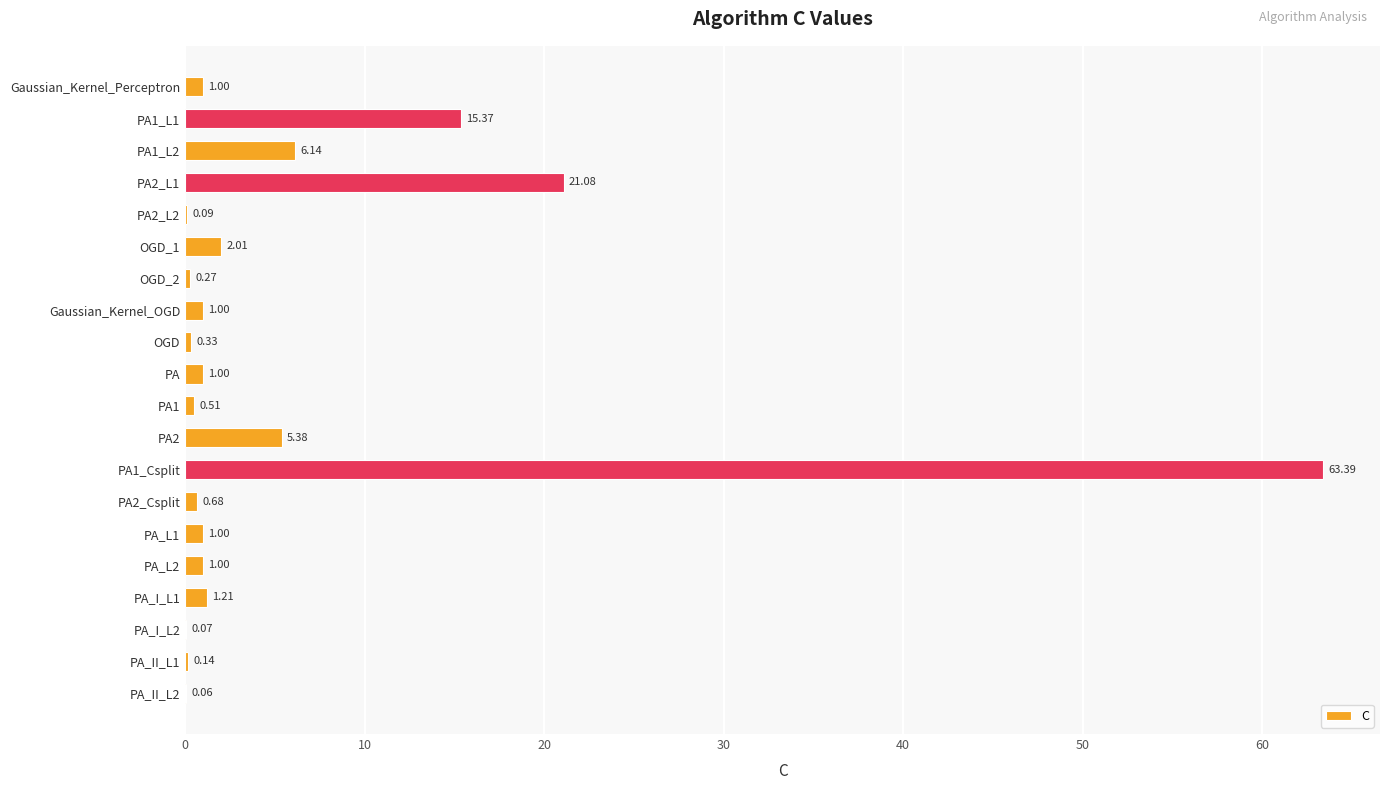

What is the sum of the values at PA2_L2 and PA?

1.1